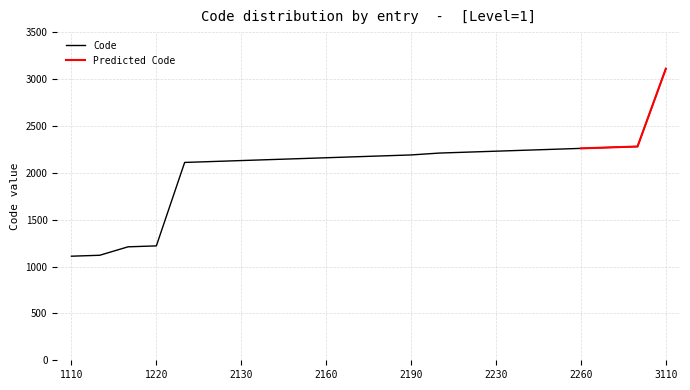

Reading left to right, what are all the values shown in this chart?

1110	1120	1210	1220	2110	2120	2130	2140	2150	2160	2170	2180	2190	2210	2220	2230	2240	2250	2260	2270	2280	3110